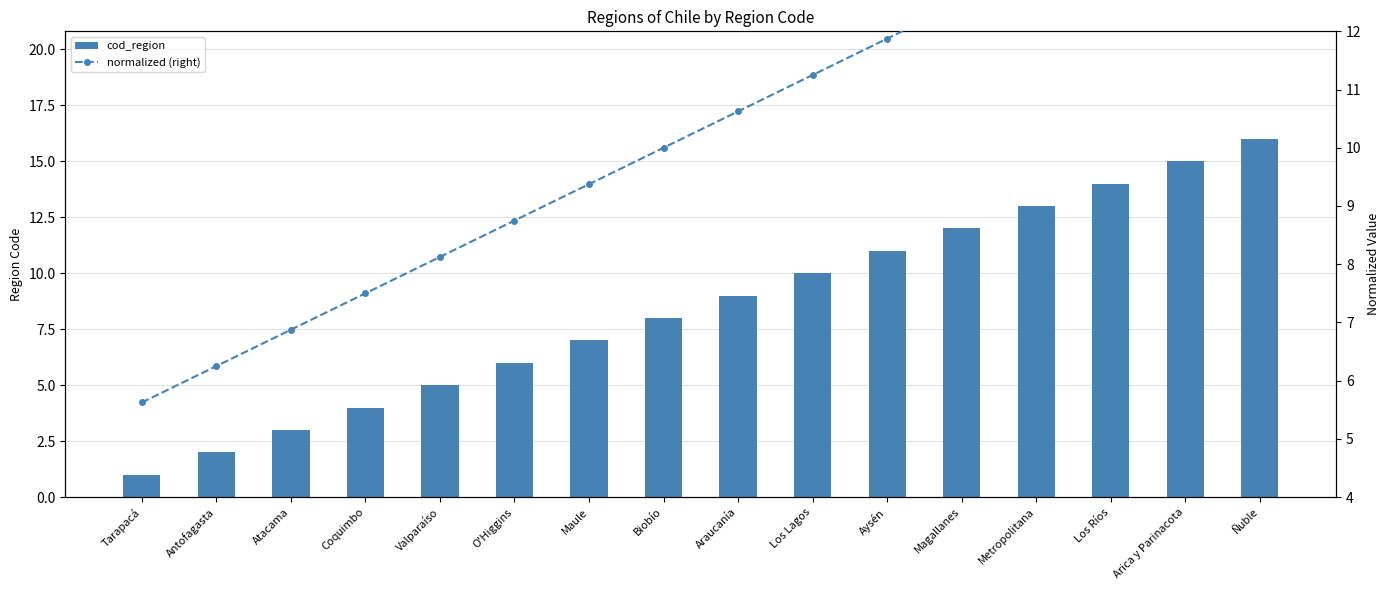

The value of normalized (right) at Los Lagos is 6.7. True or false?

False